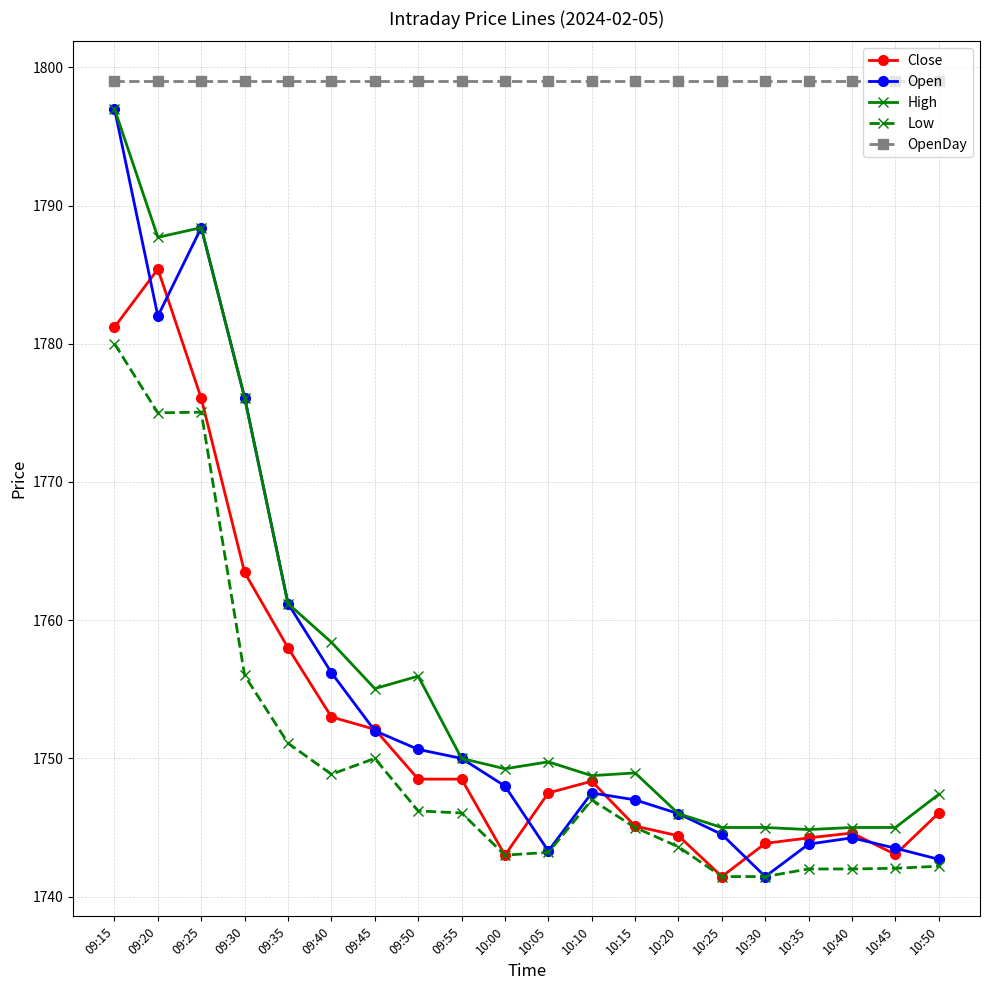

Where is the first local minimum for Open?

09:20